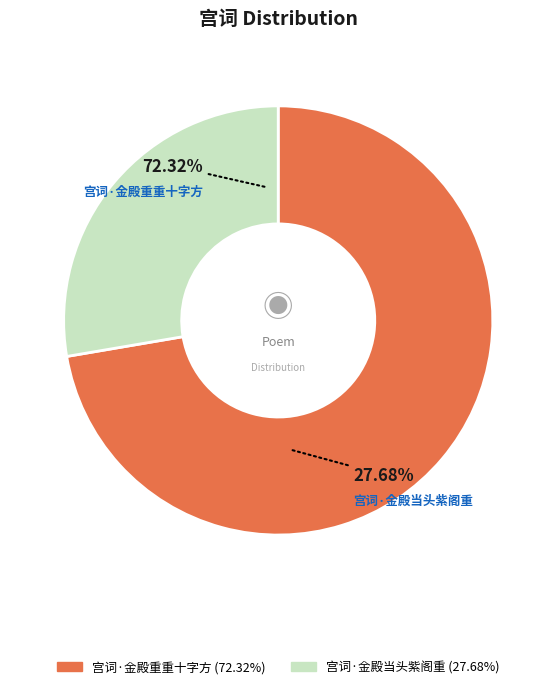

To the nearest percent, what is the difference between the largest and smallest slice percentages?

45%